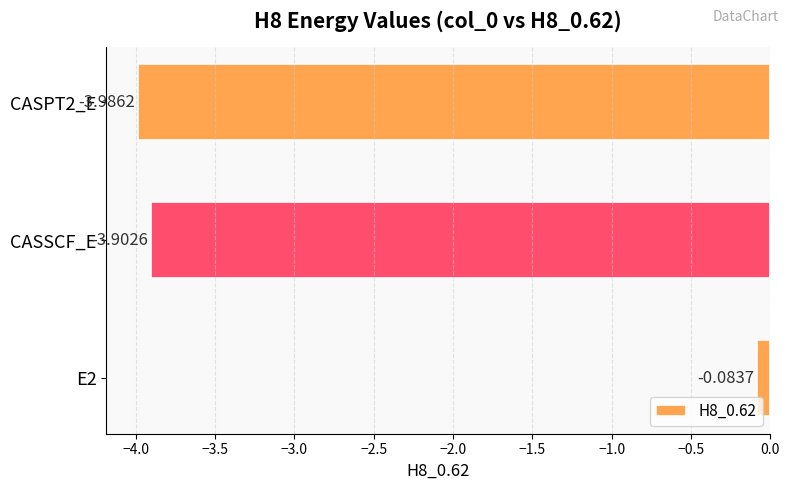

What is the difference between the maximum and second lowest values?

3.8